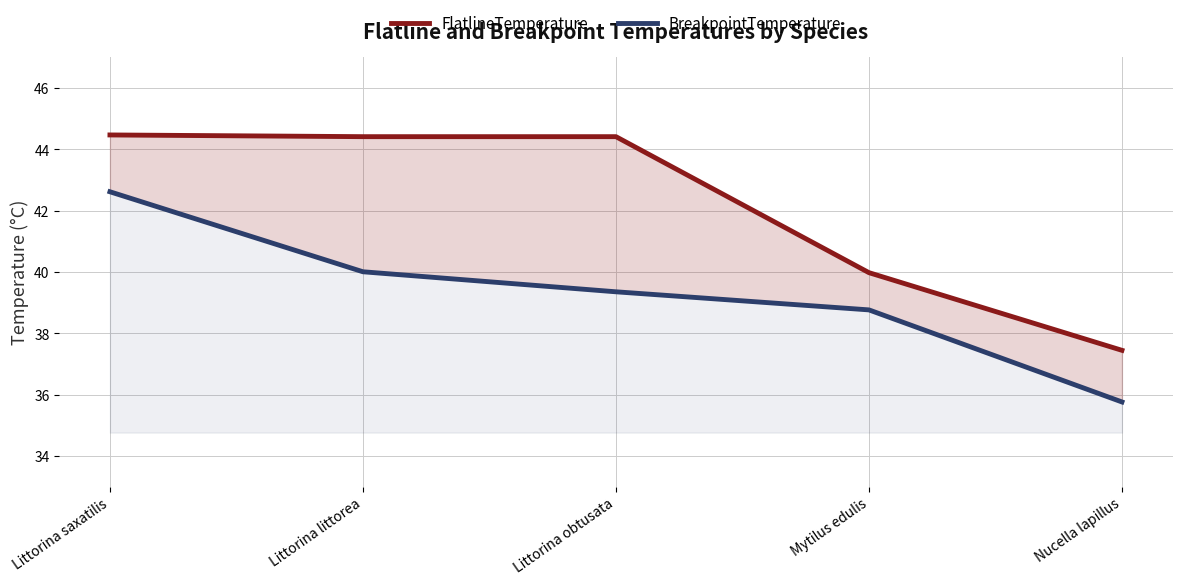

Which category has the lowest value across all series?

Nucella lapillus